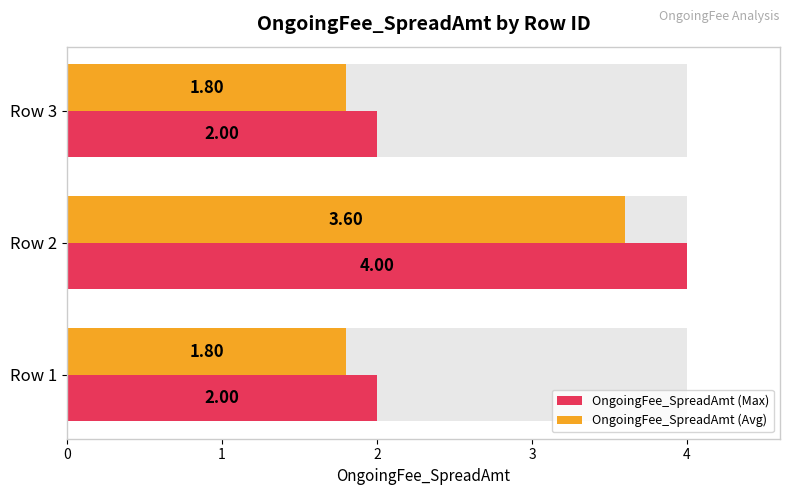

What is the difference between the maximum and minimum values in the OngoingFee_SpreadAmt (Avg) series?

1.8